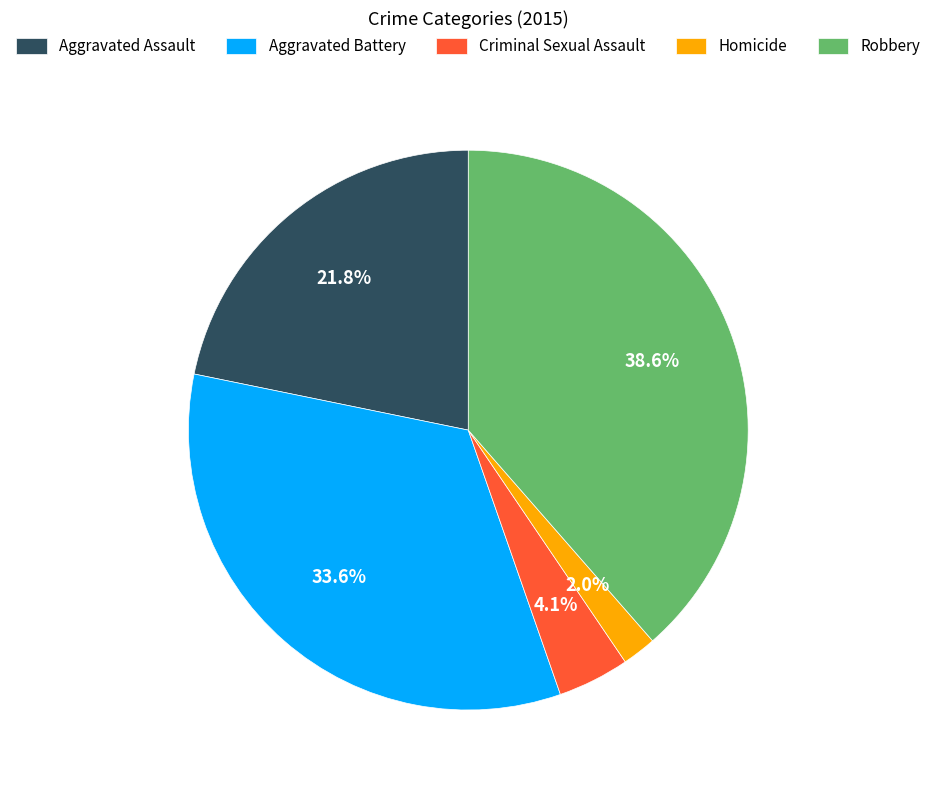

What percentage is the Robbery slice, to the nearest percent?

39%